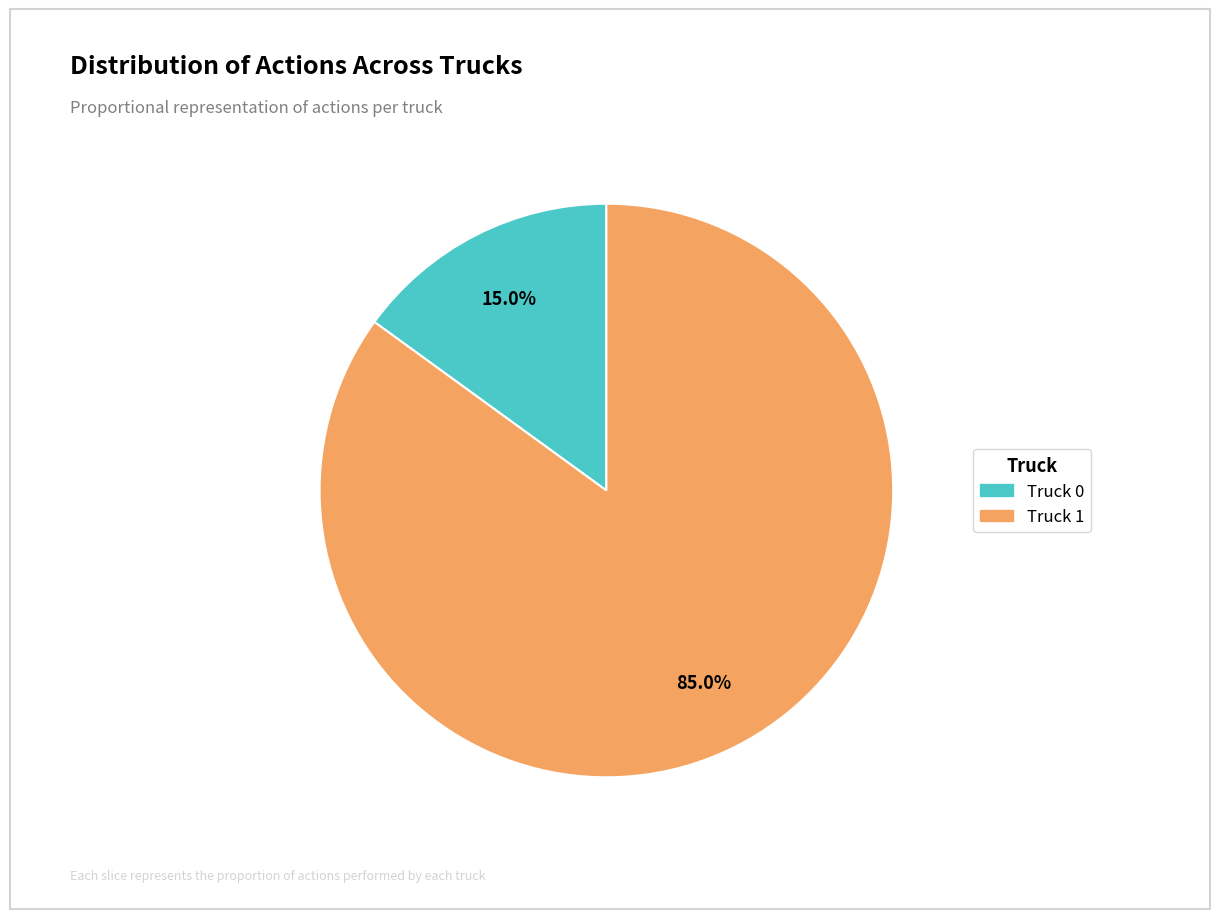

True or false: Truck 1 accounts for 85% of the total.

True